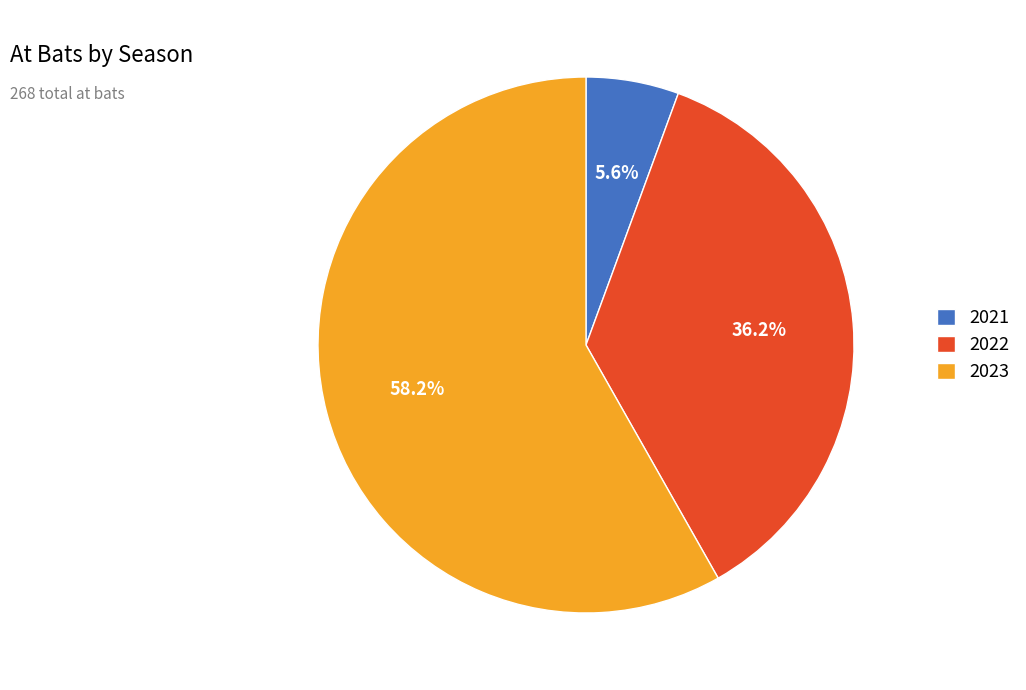

Which has a higher value, 2021 or 2022?

2022